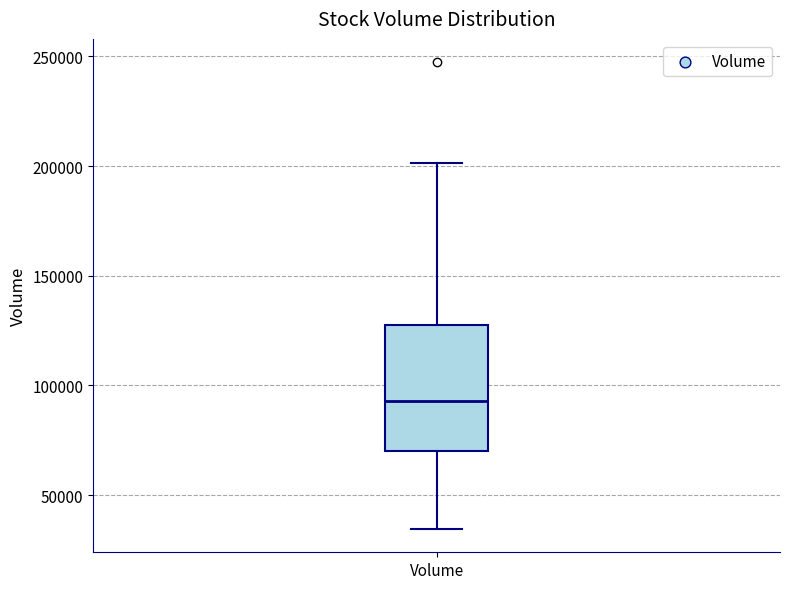

Transcribe this box plot: give where the median line is, the range the box spans, and where the two whiskers end, as read against the y-axis. The values are not printed on the chart, so give them approximately, as read against the axis.

median 95000, box 70000 to 130000, whiskers 35000 to 200000